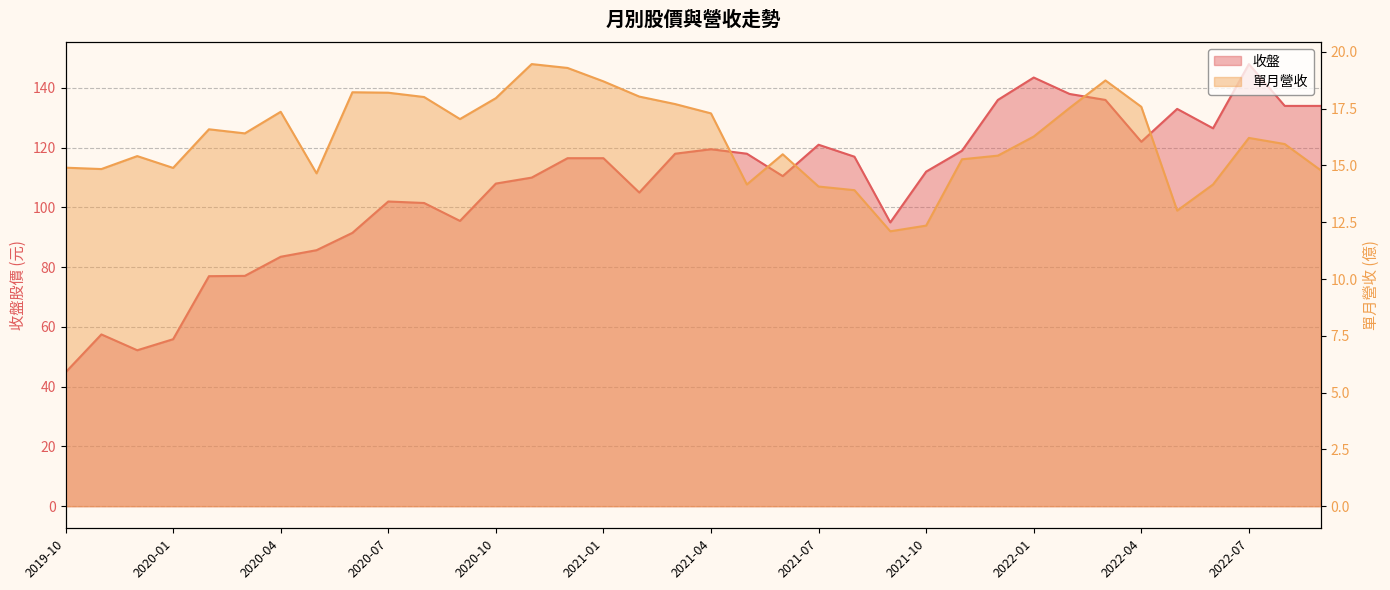

At how many categories does at least one series exceed 66?

32